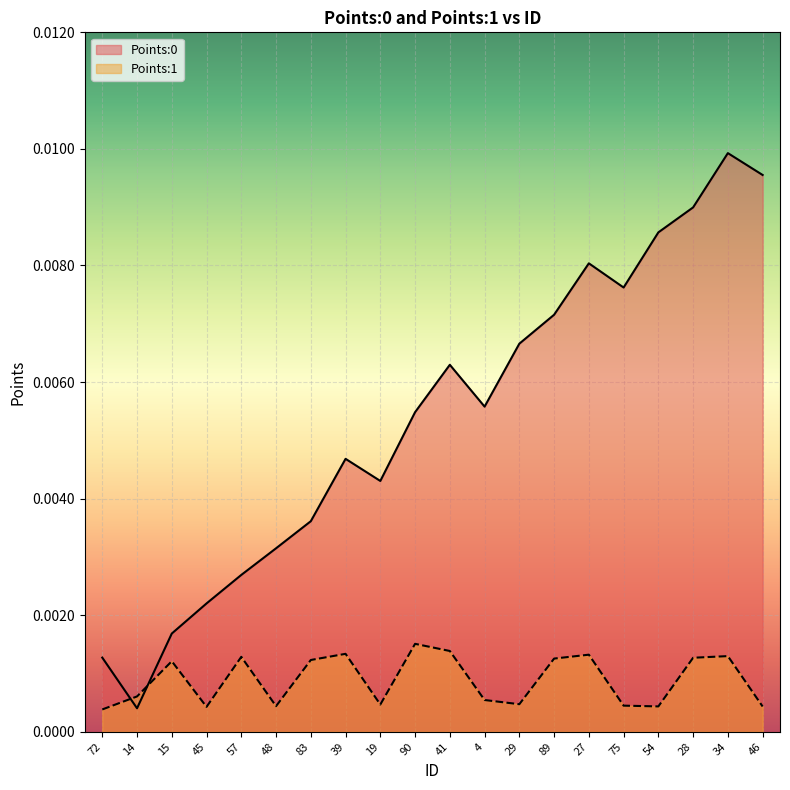

Does the chart display data point markers on the line(s)?

No